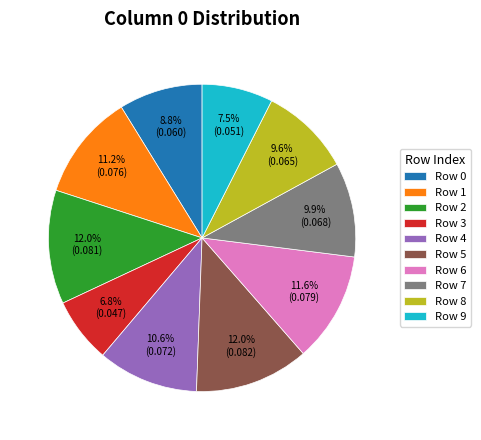

Which slice is the smallest?

Row 3